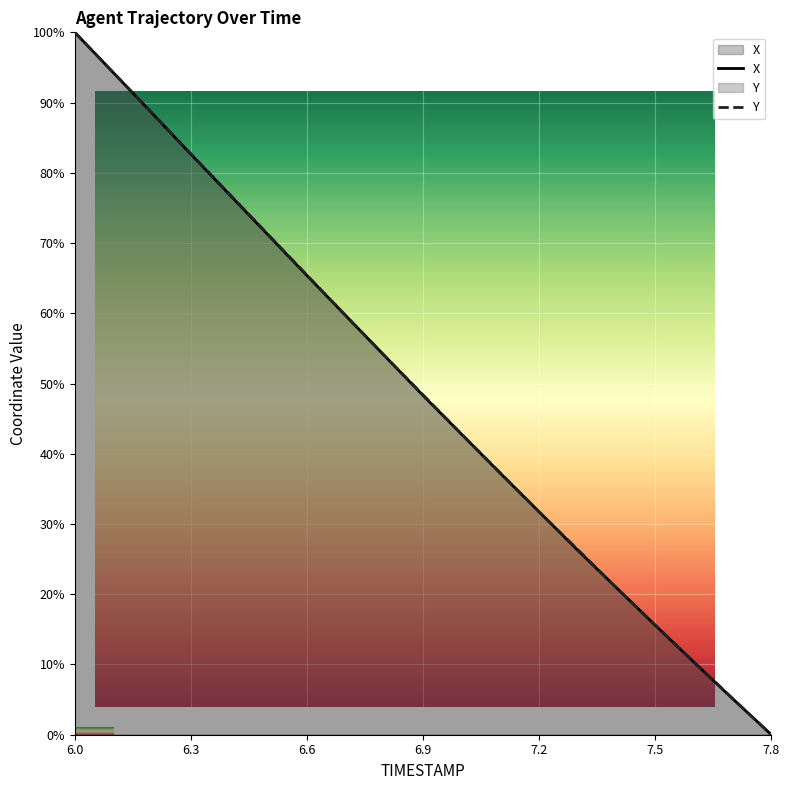

Where is Y nearest to the value 50?

6.9